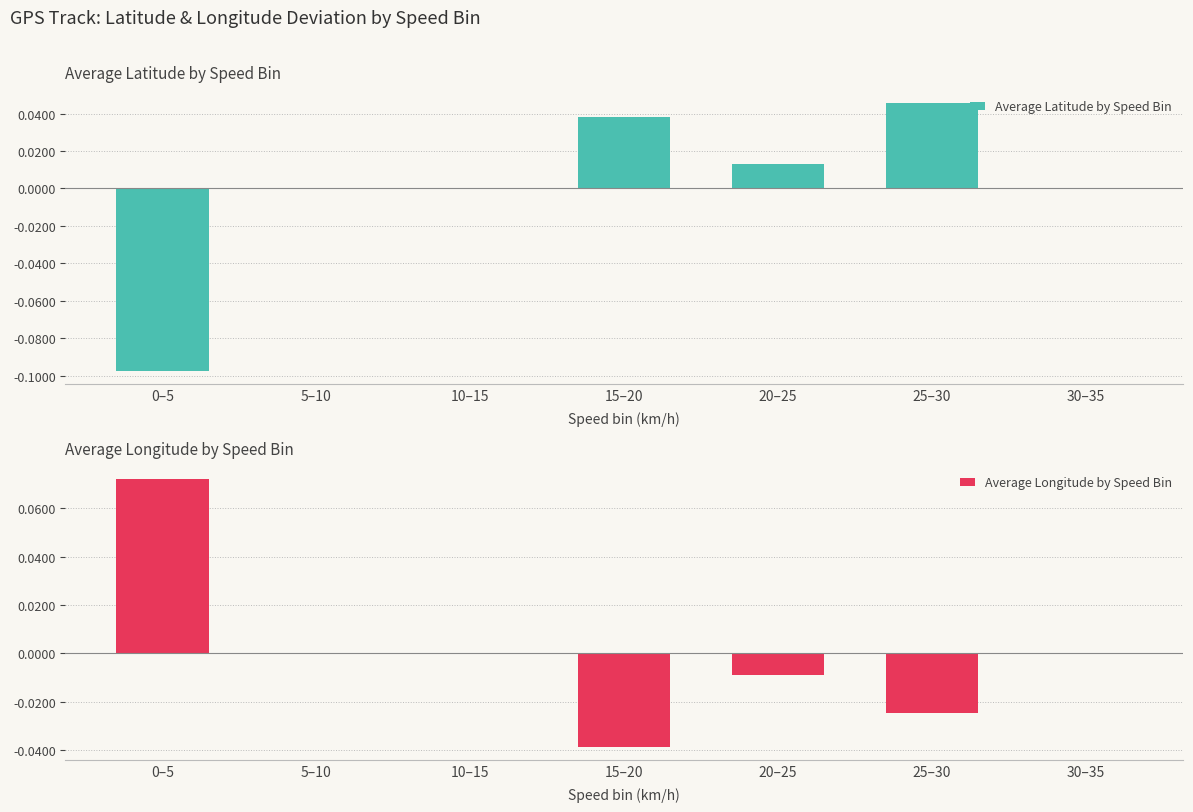

Reading left to right, list all the values displayed in this chart.

Average Latitude by Speed Bin: 0–5=-0.1	5–10=0.0	10–15=0.0	15–20=0.0	20–25=0.0	25–30=0.0	30–35=0.0
Average Longitude by Speed Bin: 0–5=0.1	5–10=0.0	10–15=0.0	15–20=-0.0	20–25=-0.0	25–30=-0.0	30–35=0.0